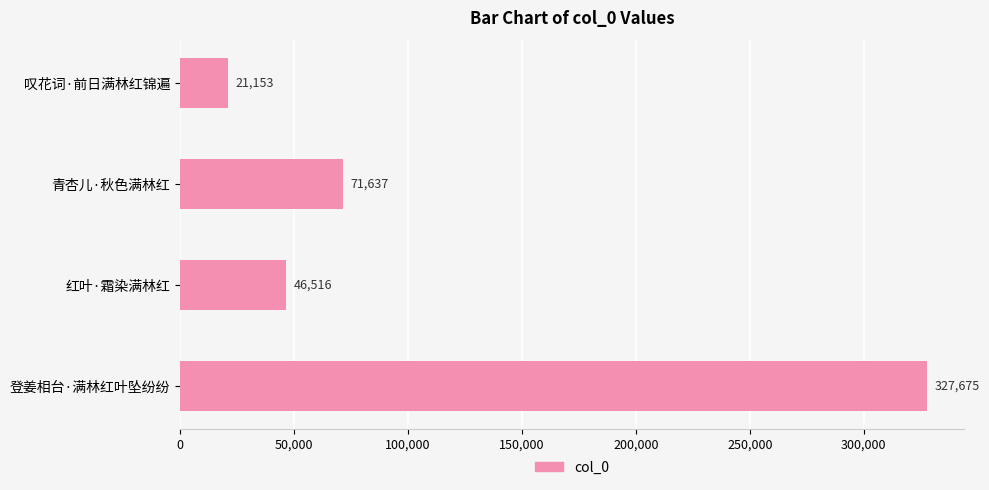

What is the label of the 4th bar from the bottom?

叹花词·前日满林红锦遍